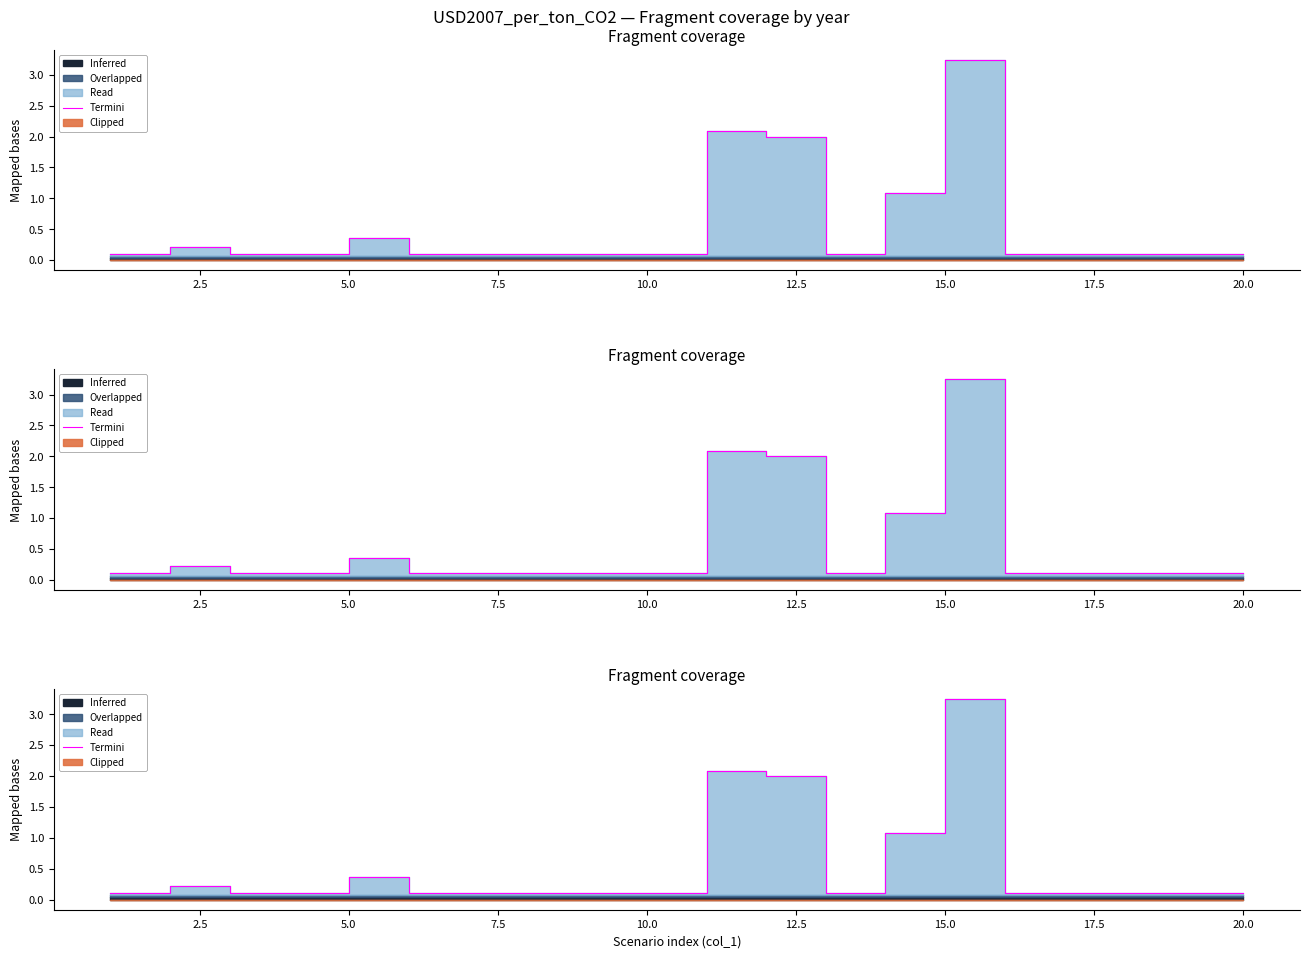

What is the average value?

0.5